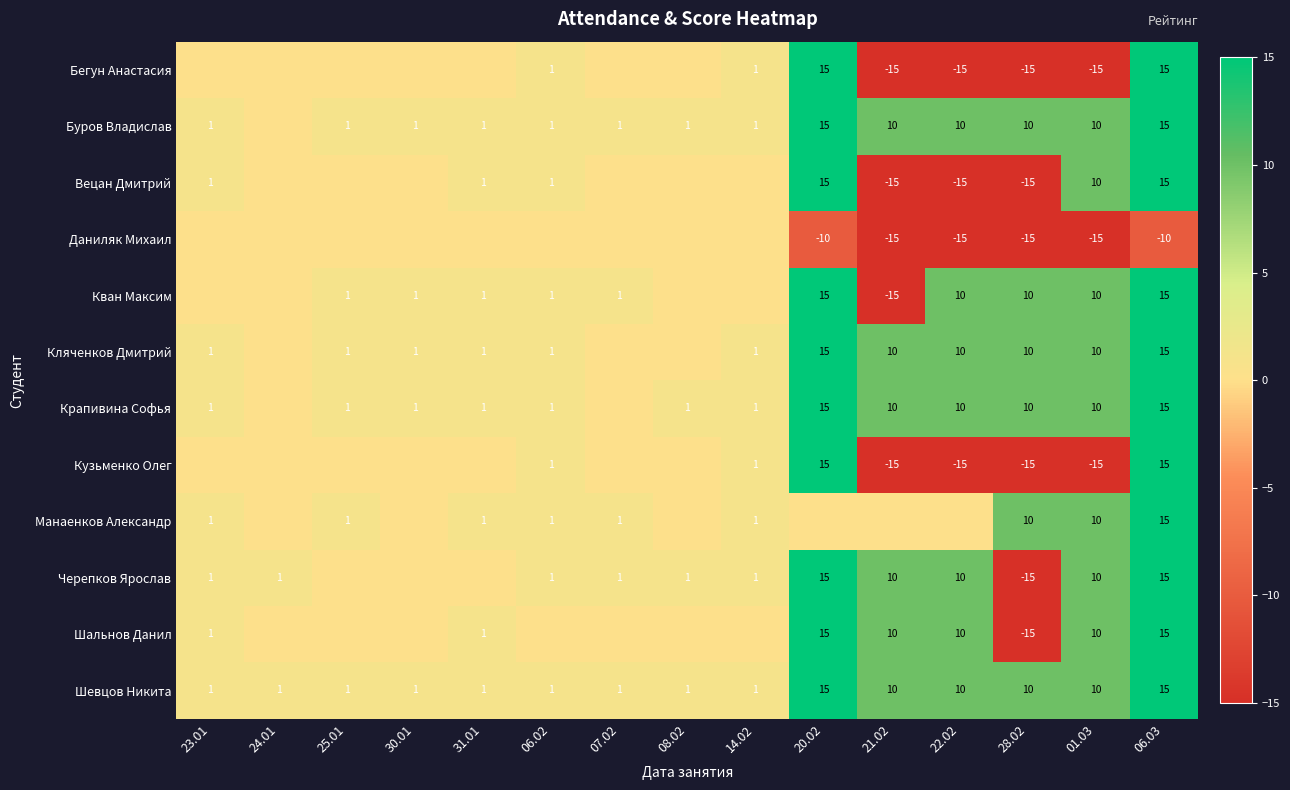

What is the sum of the Шальнов Данил values at 28.02 and 01.03?

-5